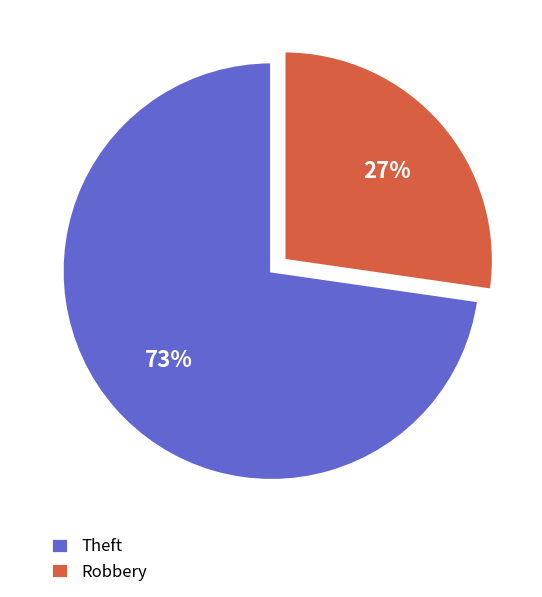

How many slices are in this pie chart?

2